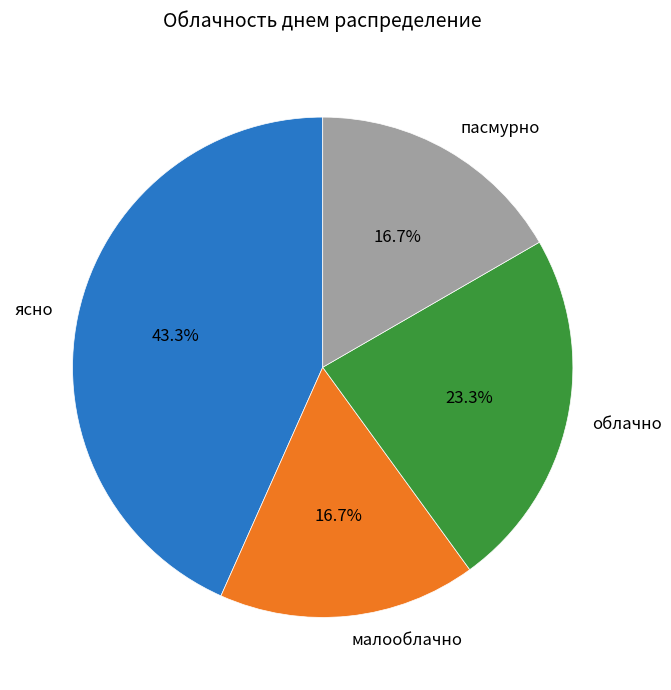

Count the number of slices in the pie.

4